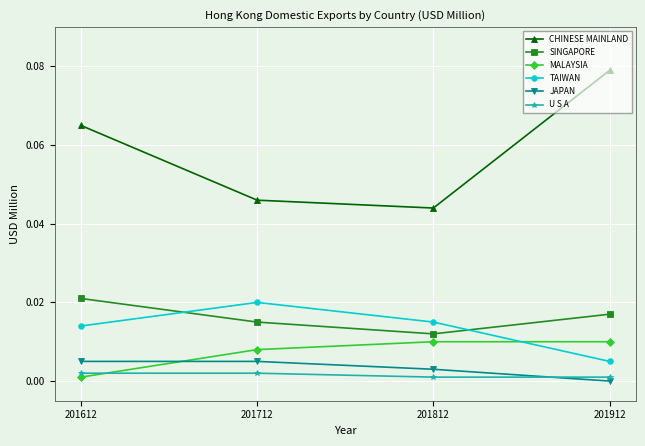

The TAIWAN series shows 0.0 at 201812. True or false?

True